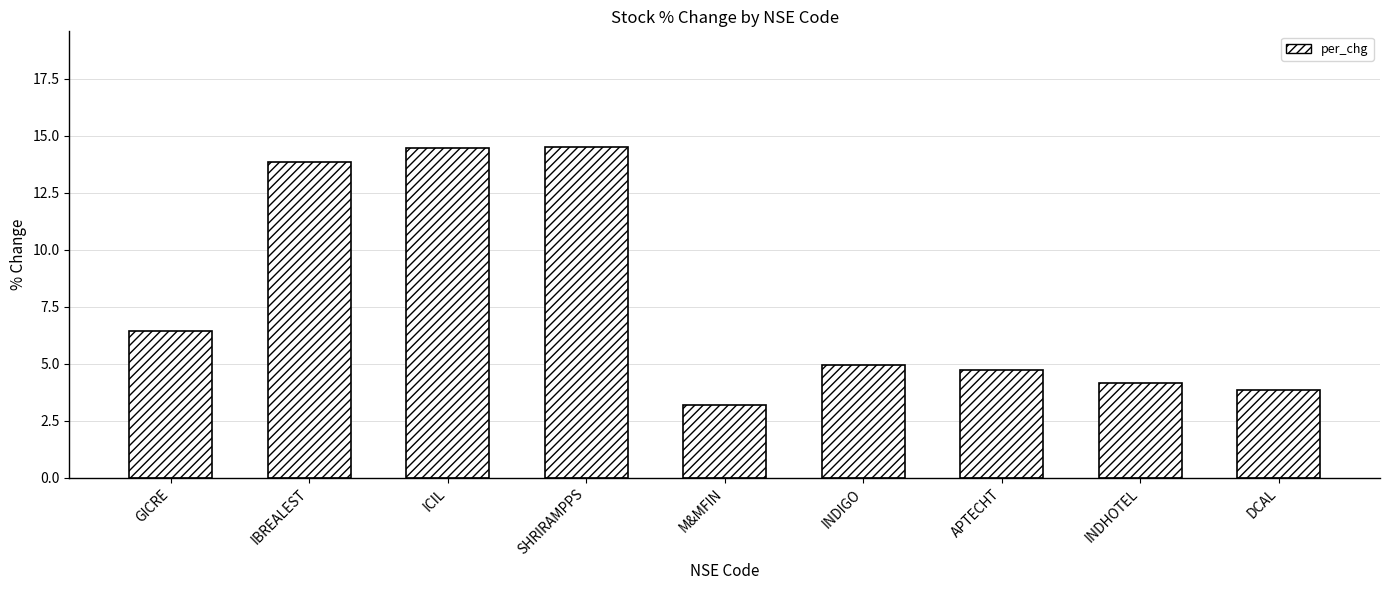

What is the greatest value displayed?

14.5